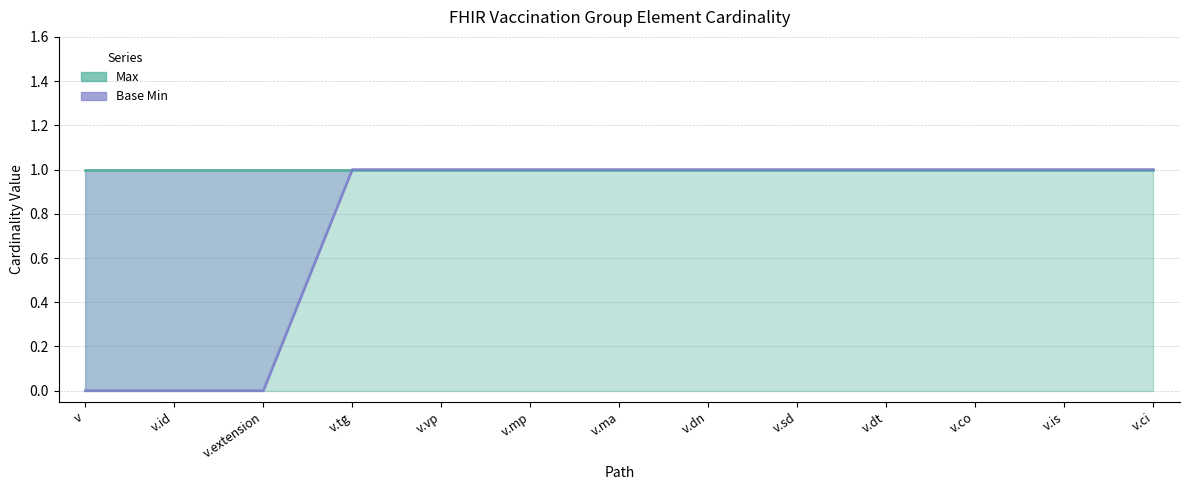

What is the value of the Max point at the 5th from the left?

1